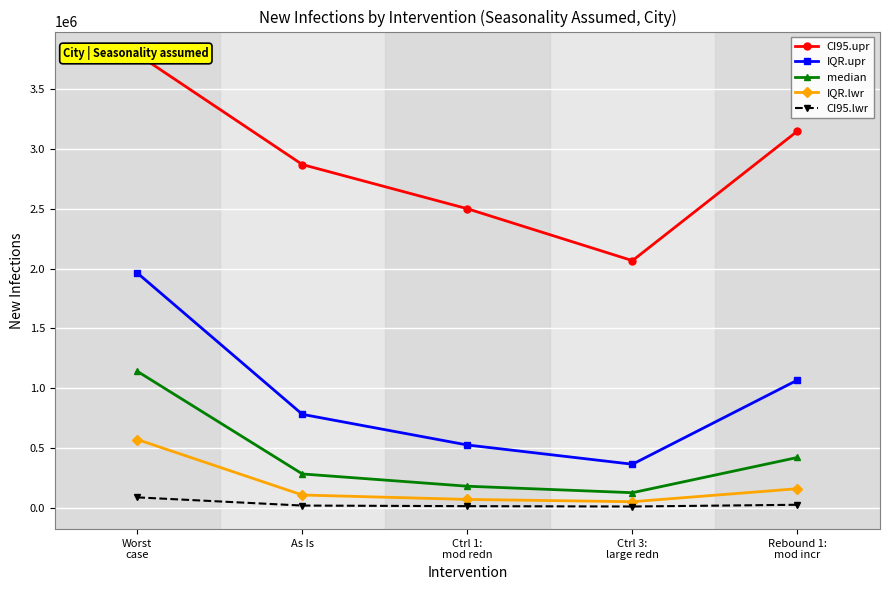

What is the difference between the maximum and minimum values in the CI95.upr series?

1726097